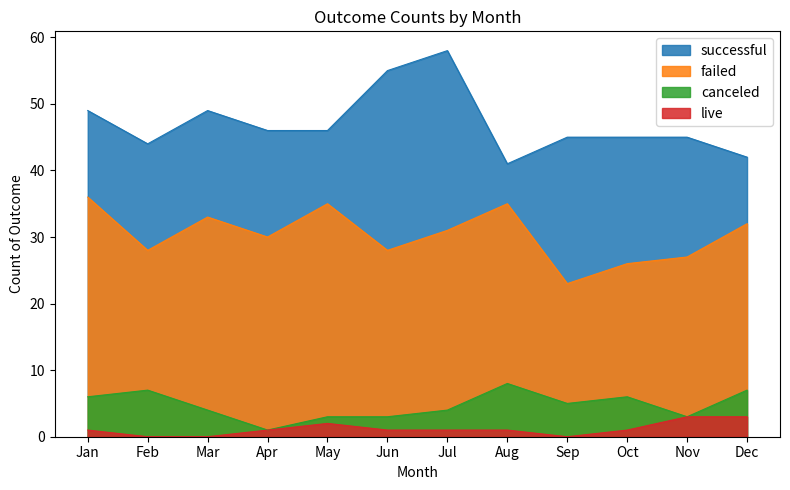

True or false: canceled has more than 2 points higher than both neighbors.

True